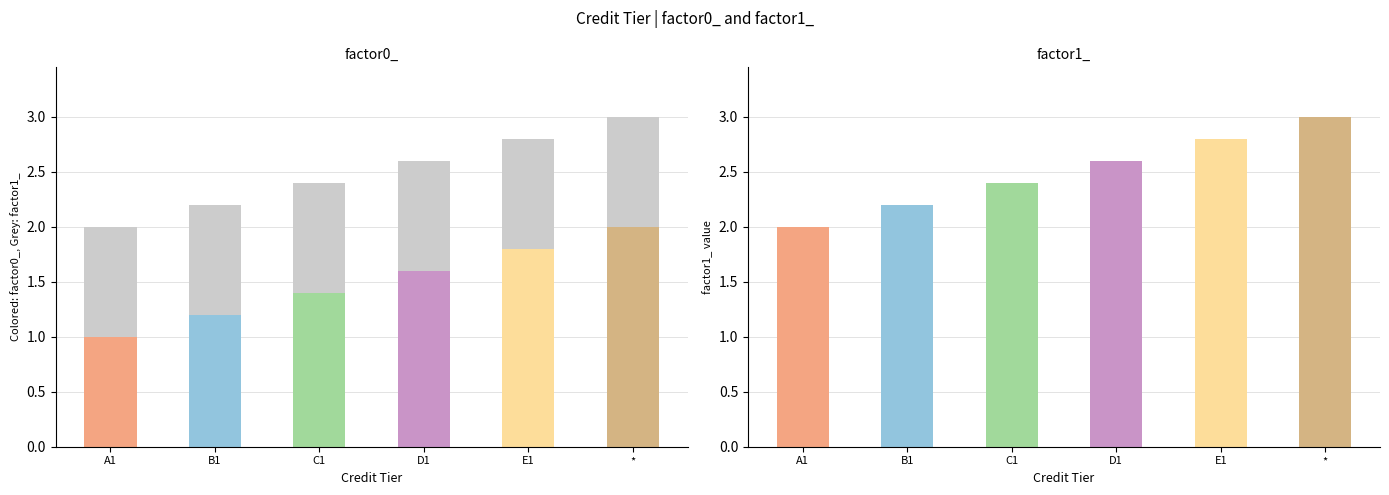

What is the minimum value shown in the chart?

1.0